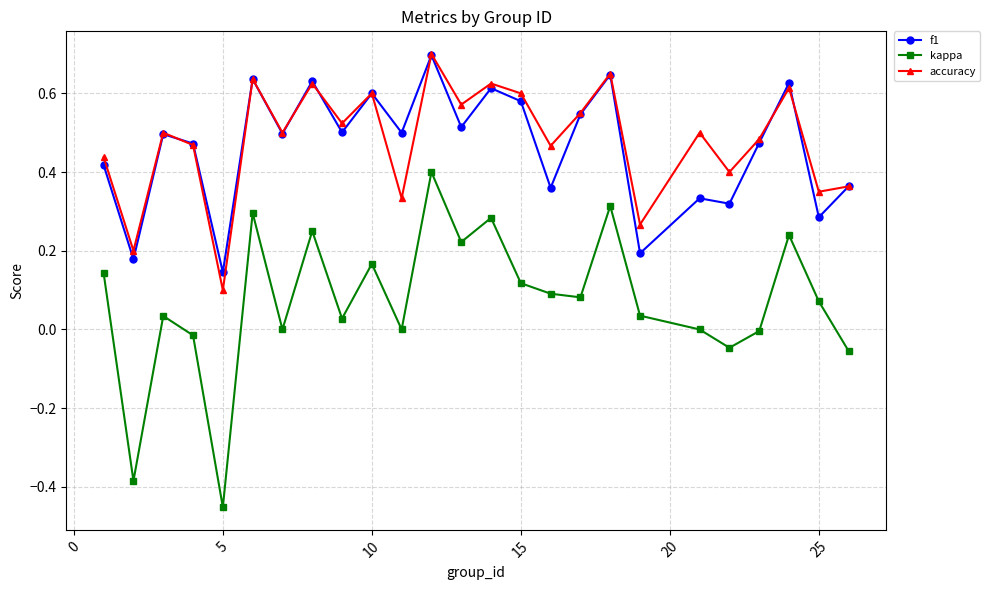

How many lines are shown in the chart?

3